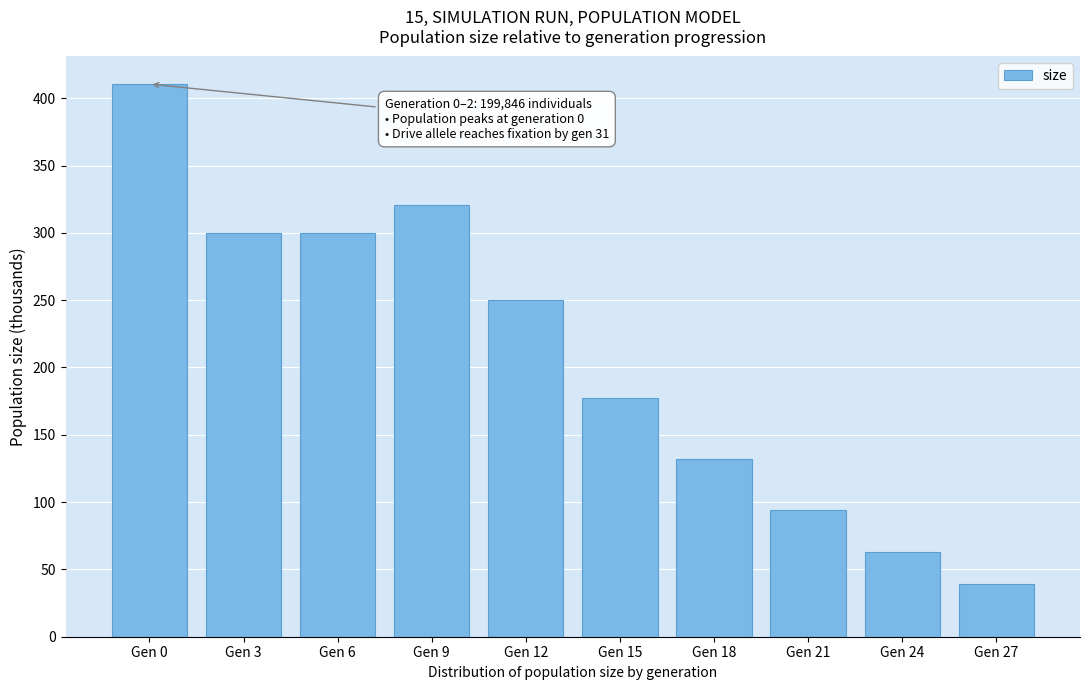

At which label is the value closest to 224?

Gen 12